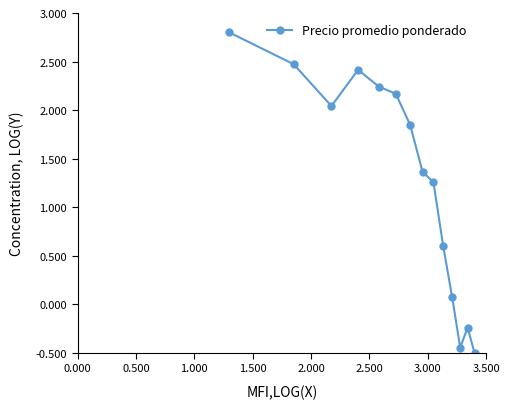

True or false: there are more than 0 points higher than both neighbors.

True